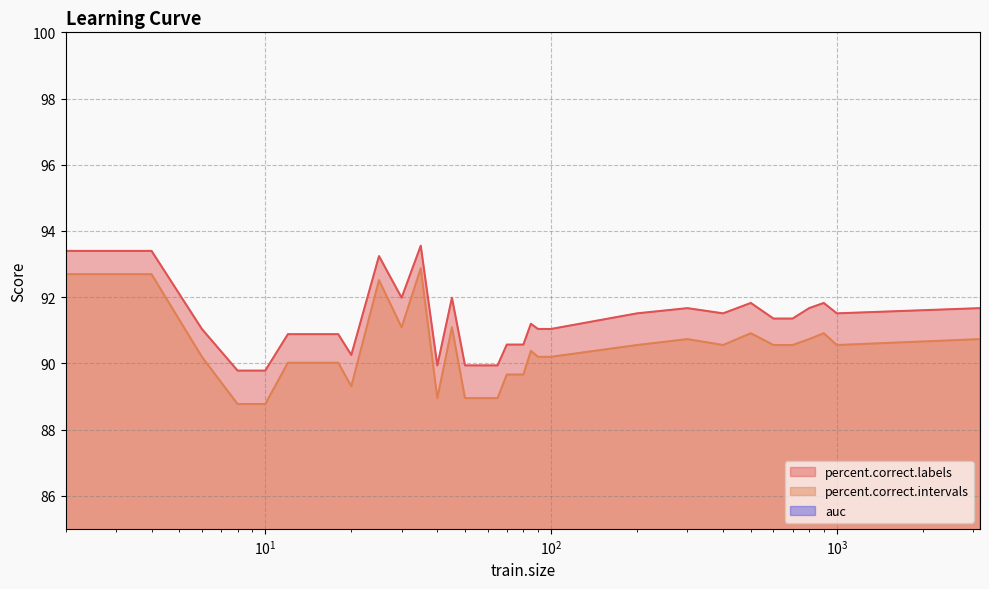

At which category does percent.correct.labels reach its first local valley?

20